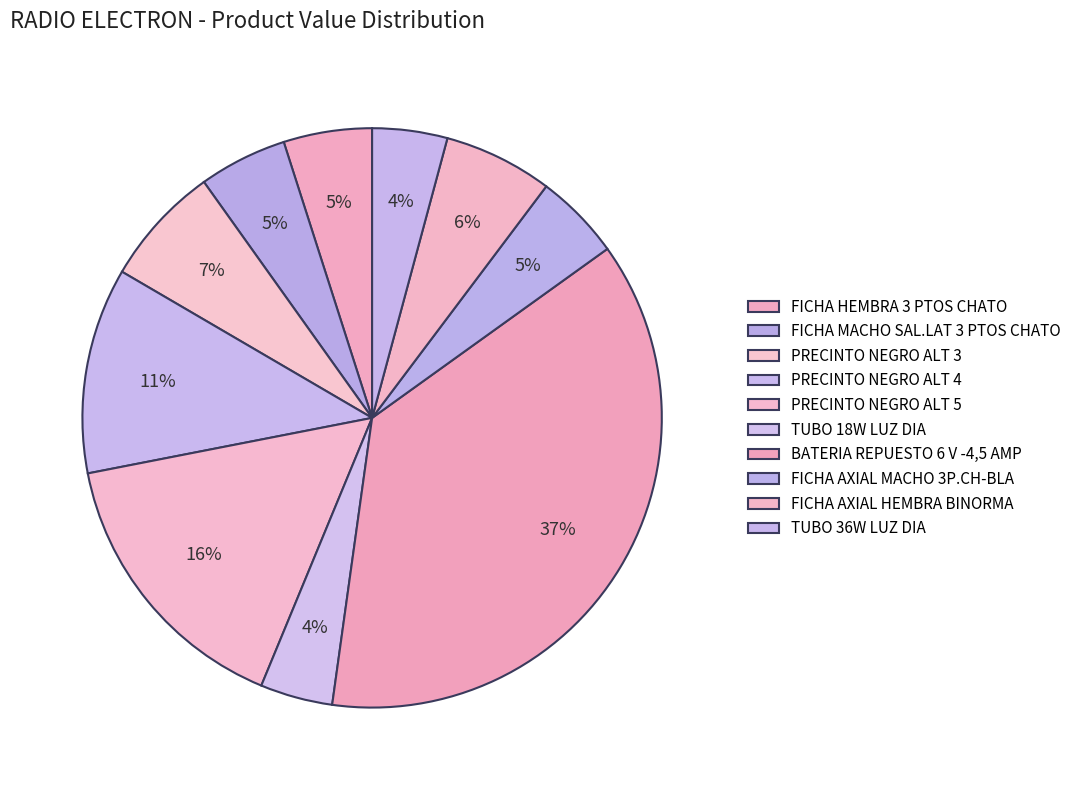

Which category has the smallest portion of the pie?

TUBO 18W LUZ DIA